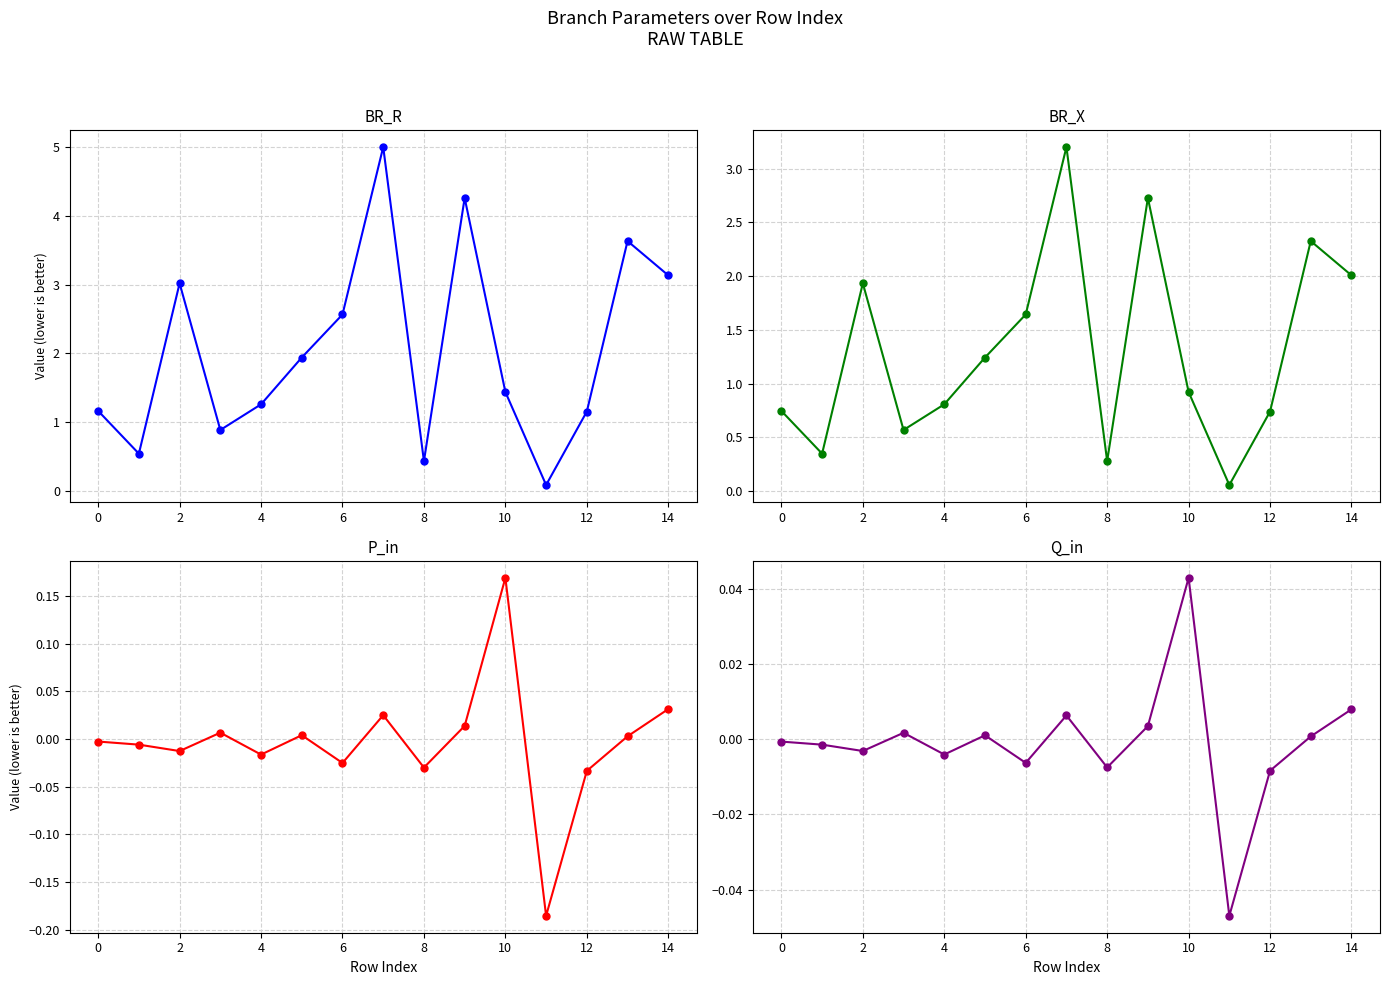

At which label is BR_X closest to 1?

10